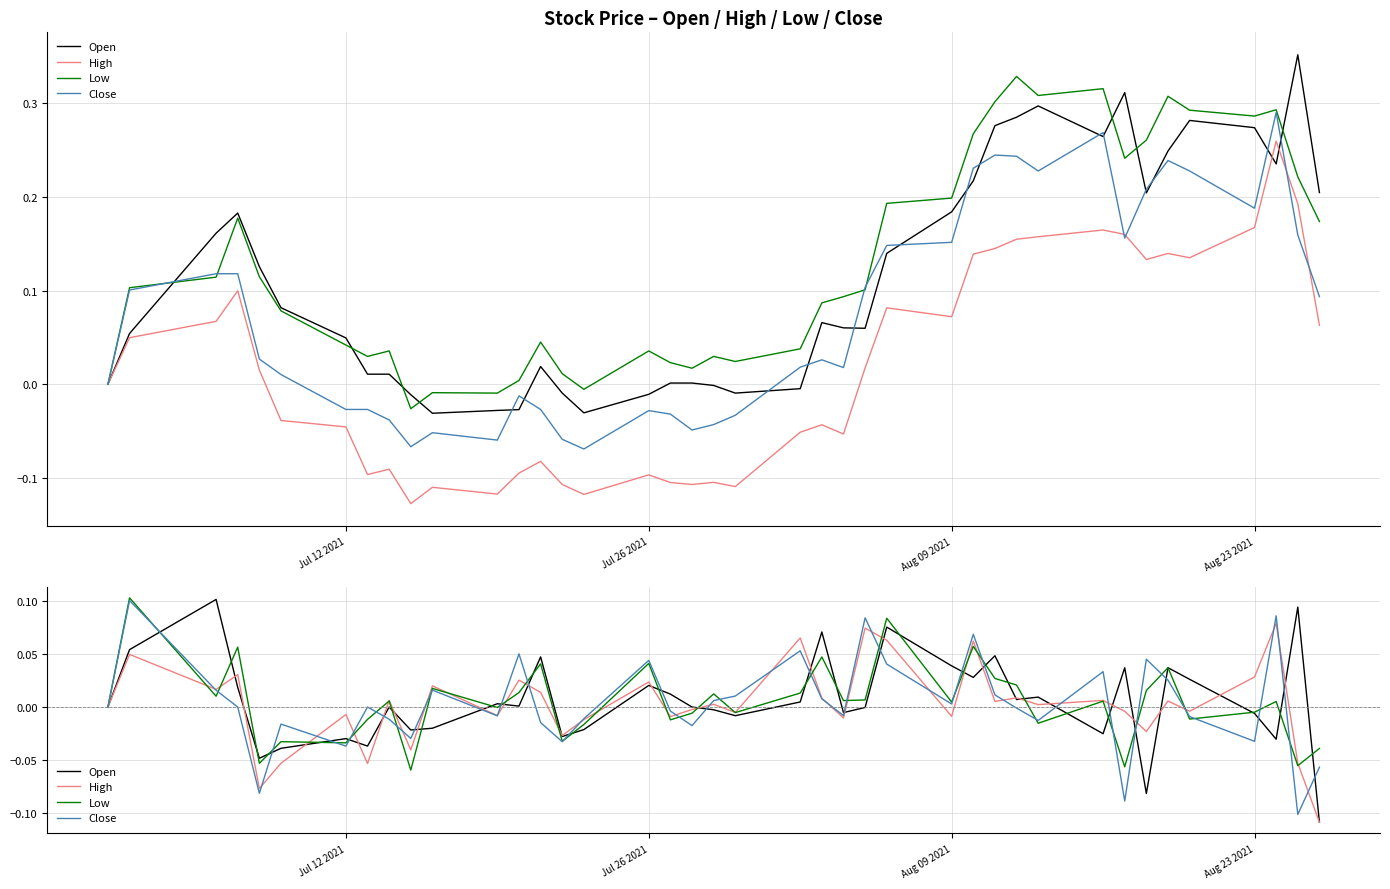

How many data points in Close are less than 0?

19